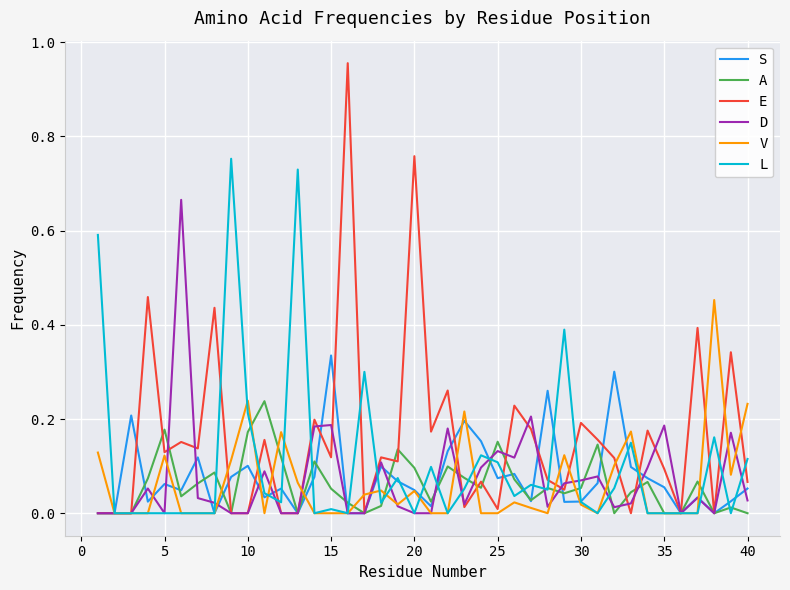

Which series has the largest total across all categories?

E